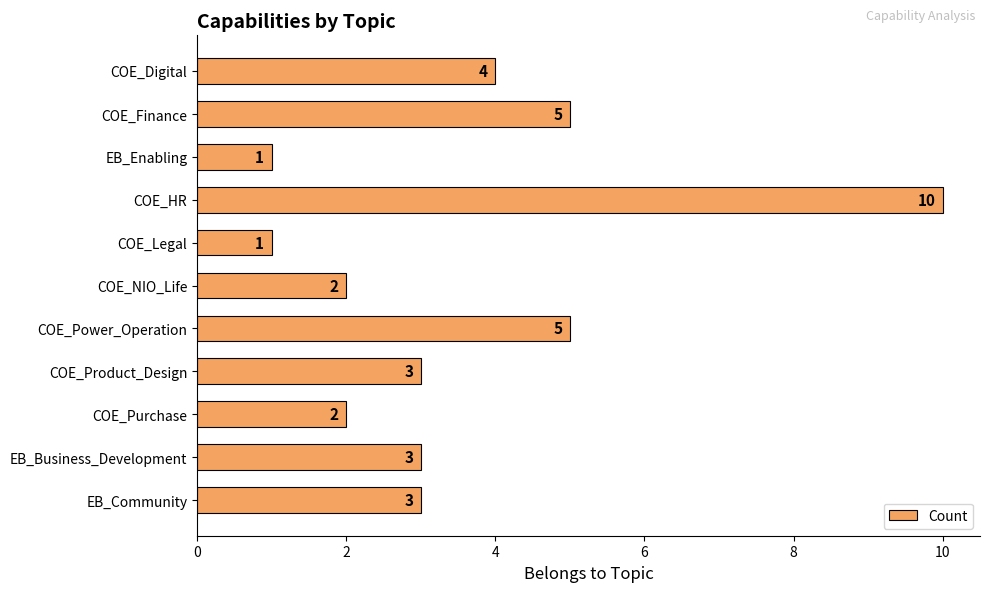

Are the bars horizontal?

Yes